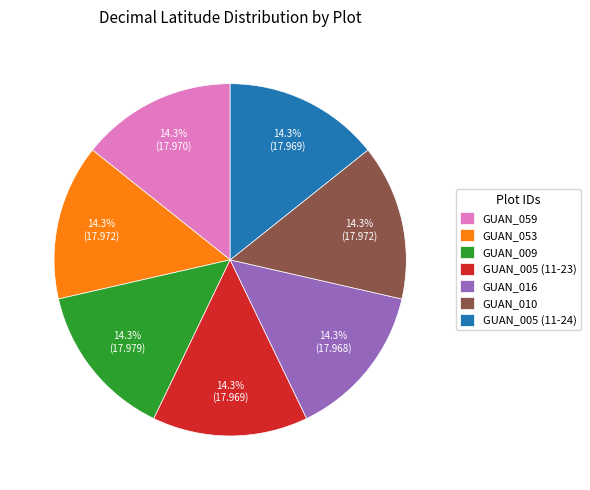

How many segments does this pie chart have?

7